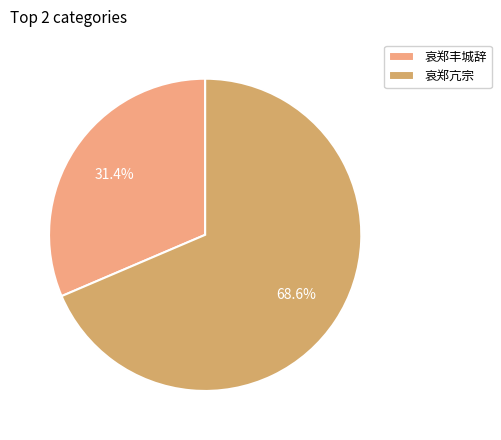

Is it true that 哀郑丰城辞 is 31% of the pie?

True